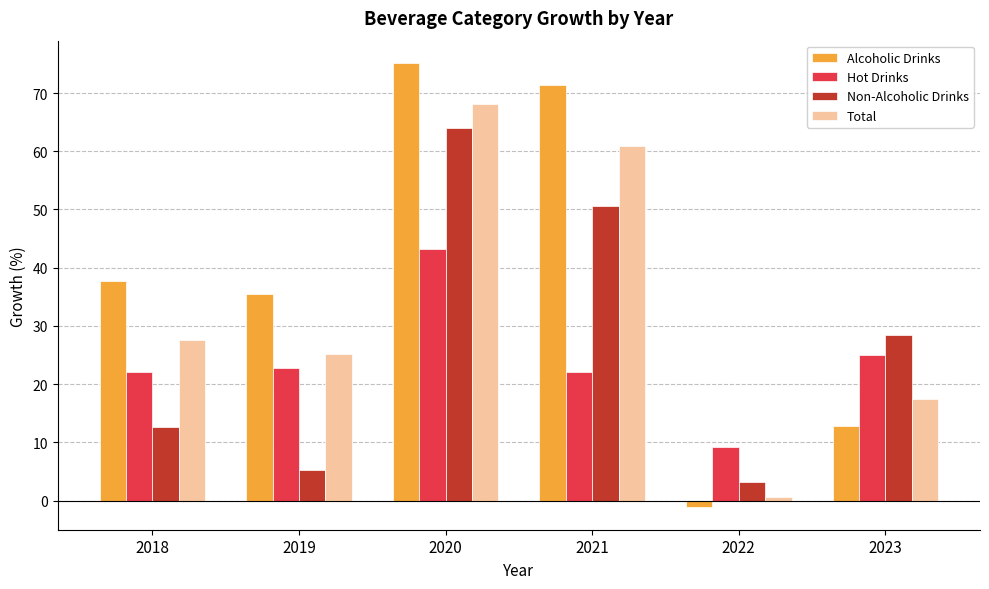

Rank the series by their average value, from highest to lowest.

Alcoholic Drinks, Total, Non-Alcoholic Drinks, Hot Drinks